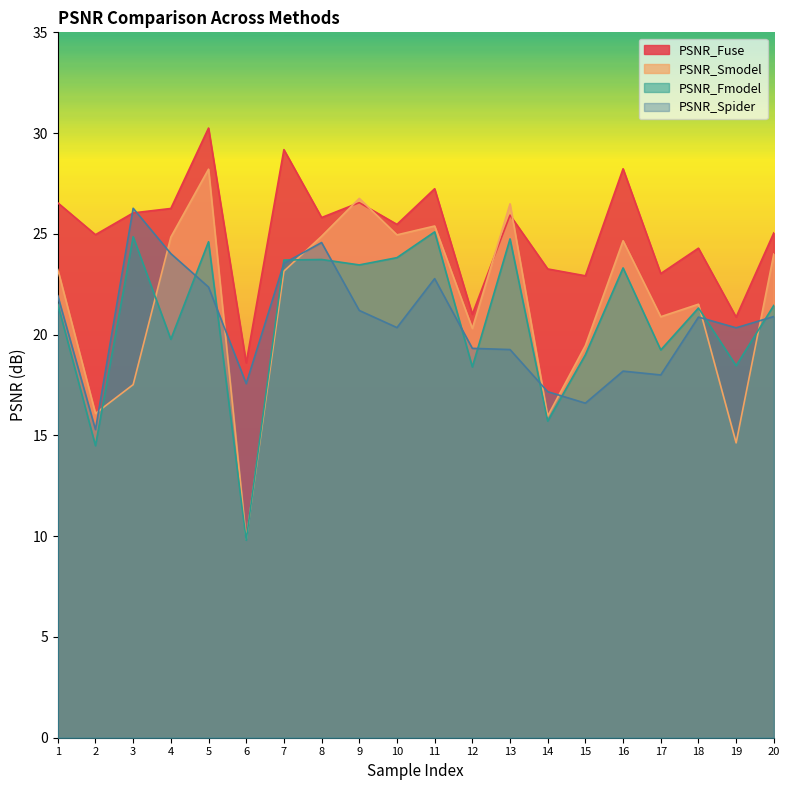

Between 1 and 6, which series saw the biggest shift?

PSNR_Smodel